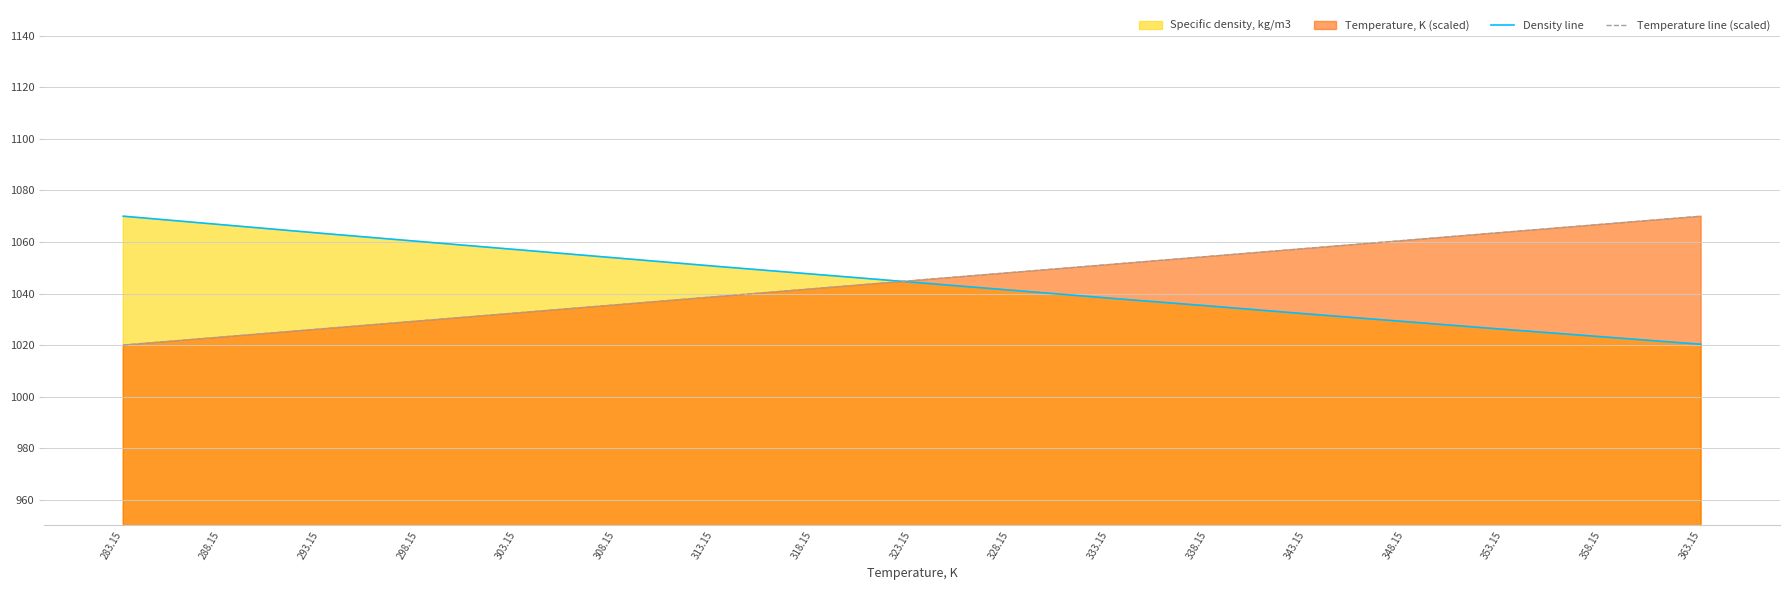

Which series has the largest range (max minus min)?

Temperature line (scaled)